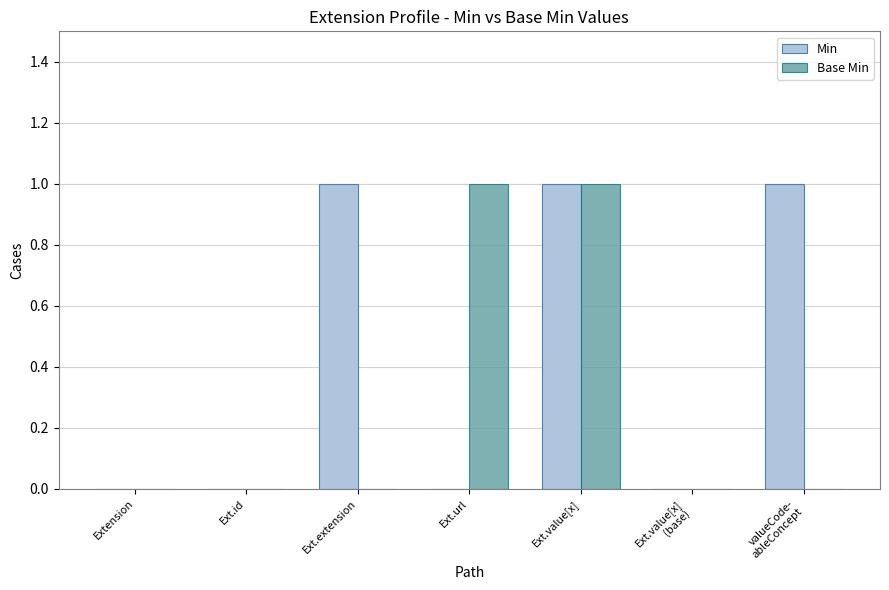

Which series has the largest total across all categories?

Min